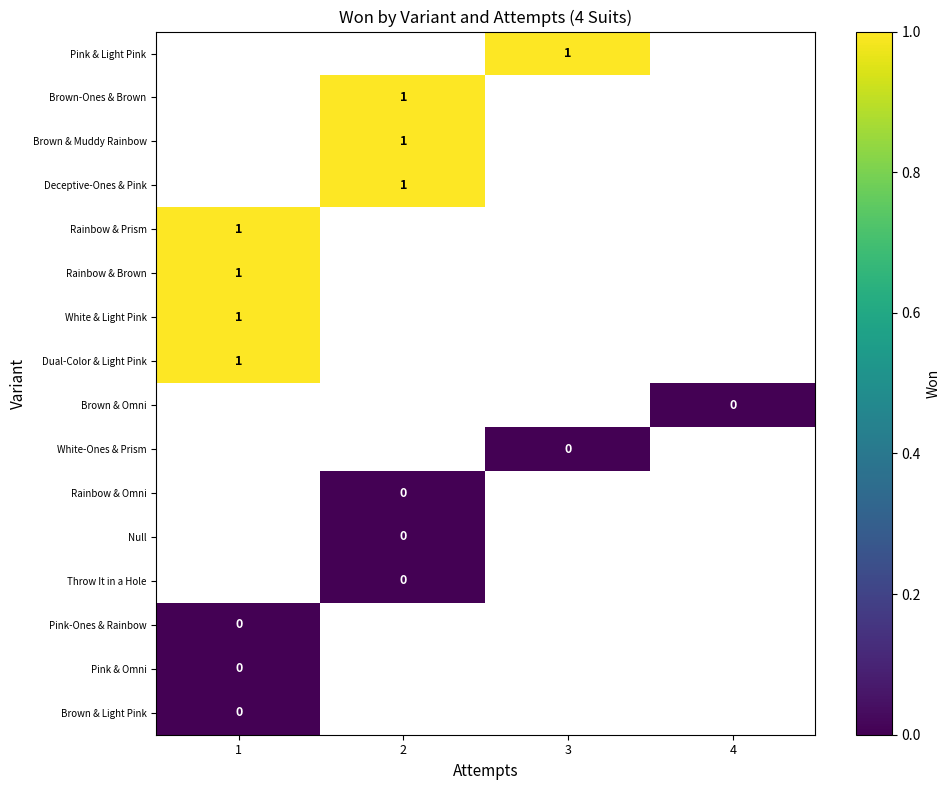

The Rainbow & Brown series shows 1 at 1. True or false?

True